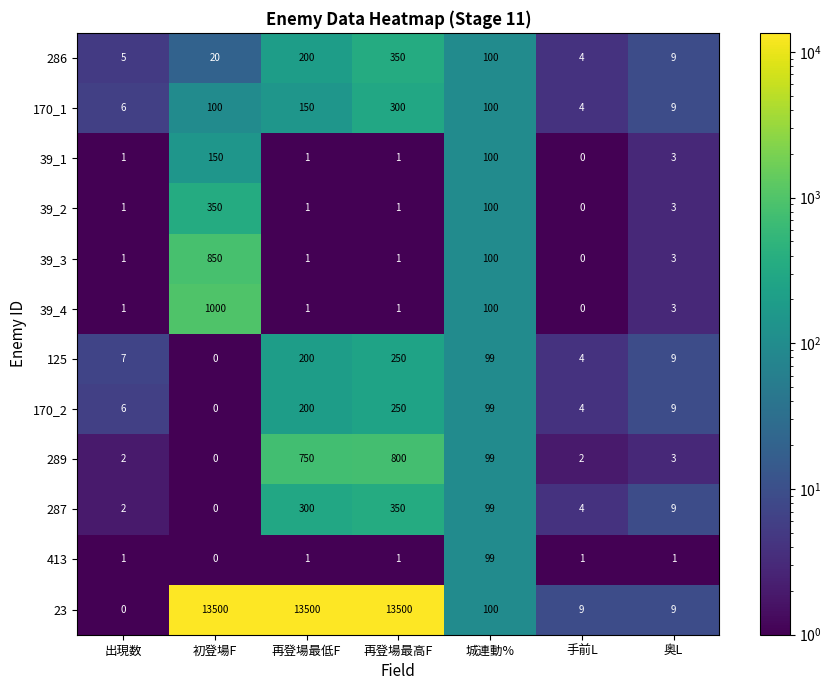

What is the greatest value displayed?

13500